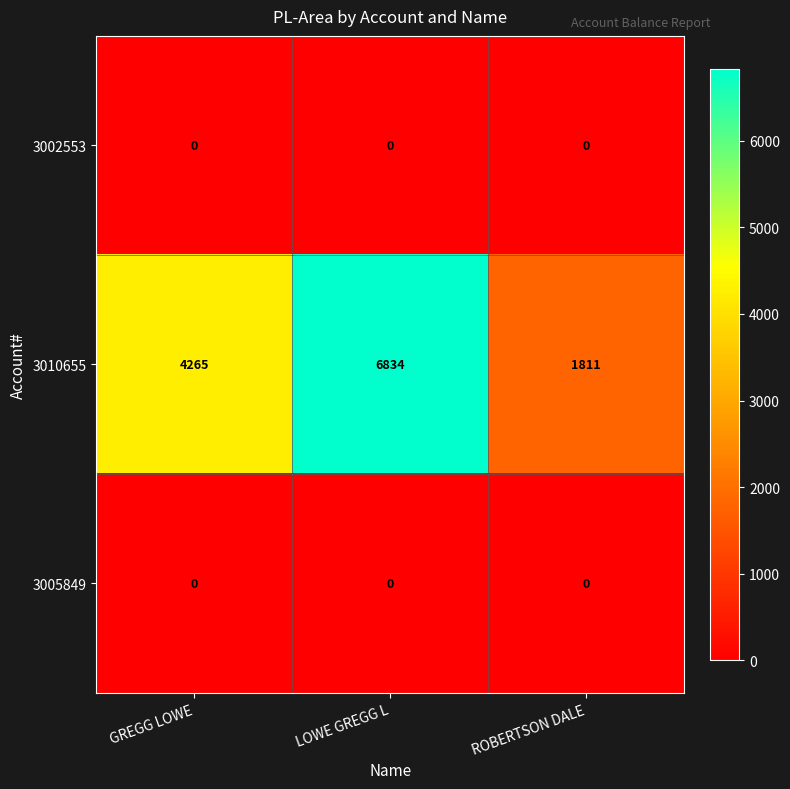

Which series has the largest total across all categories?

3010655